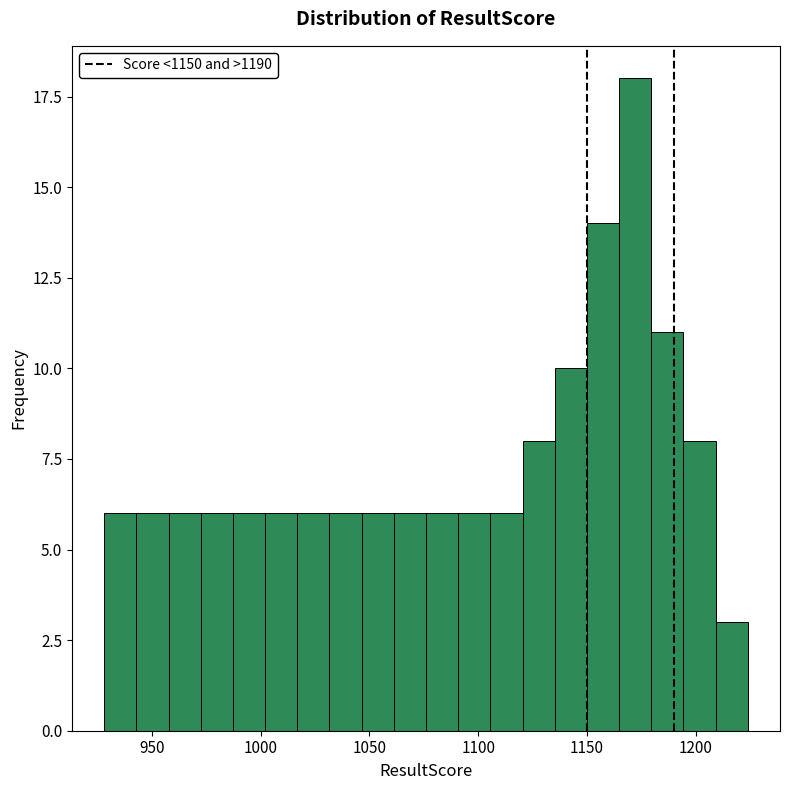

Read against the x-axis, roughly where is the centre of the tallest bar?

1170